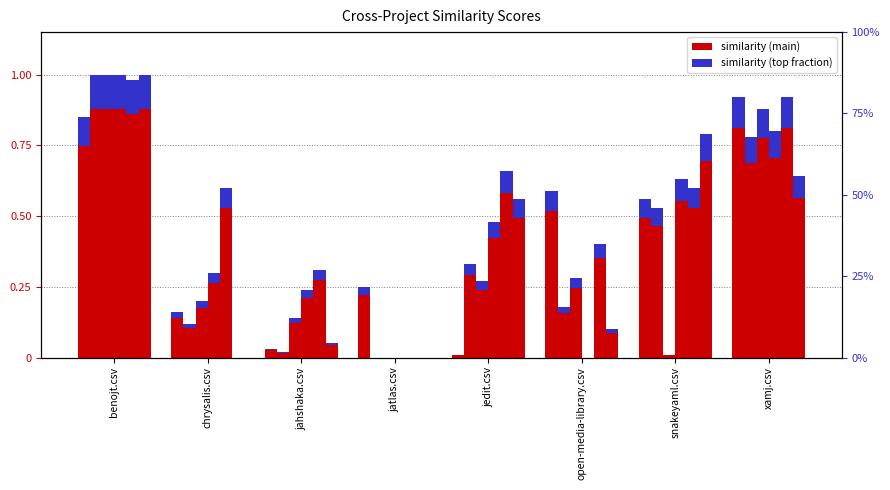

What is the label of the 2nd bar from the left?

chrysalis.csv